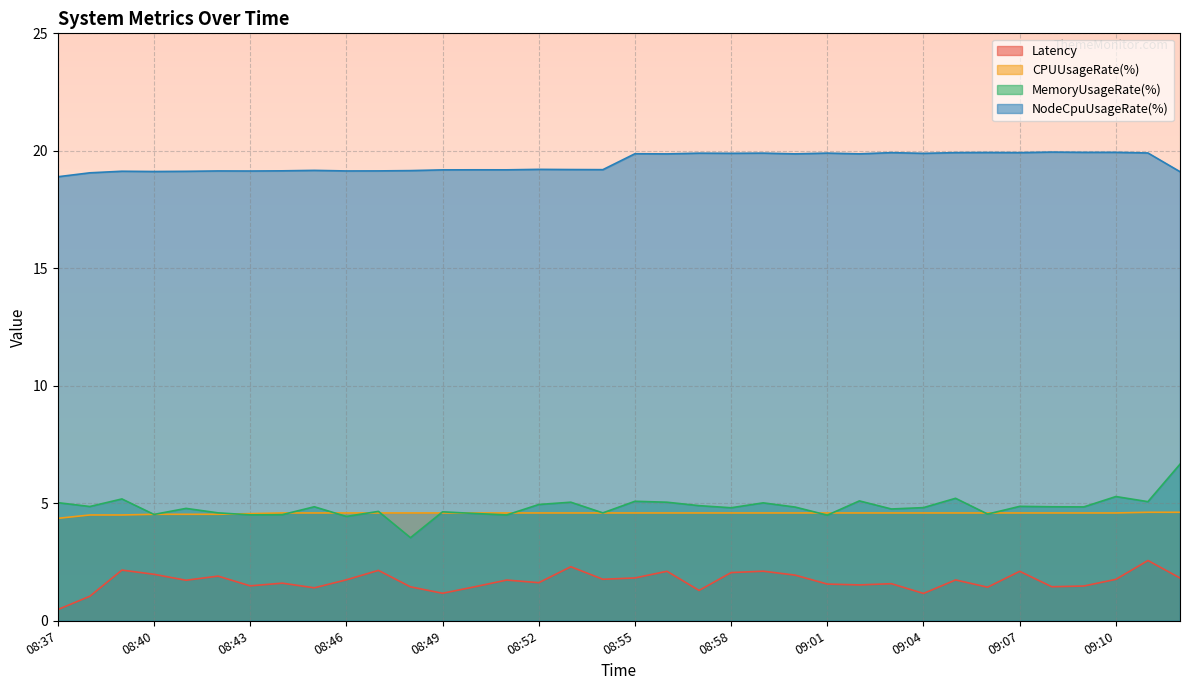

Which series has the widest spread of values?

MemoryUsageRate(%)